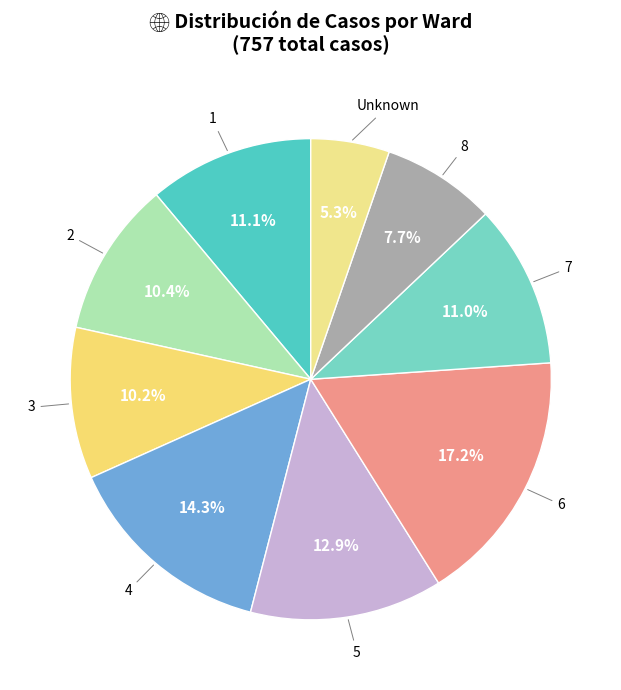

Which category has the smallest portion of the pie?

Unknown